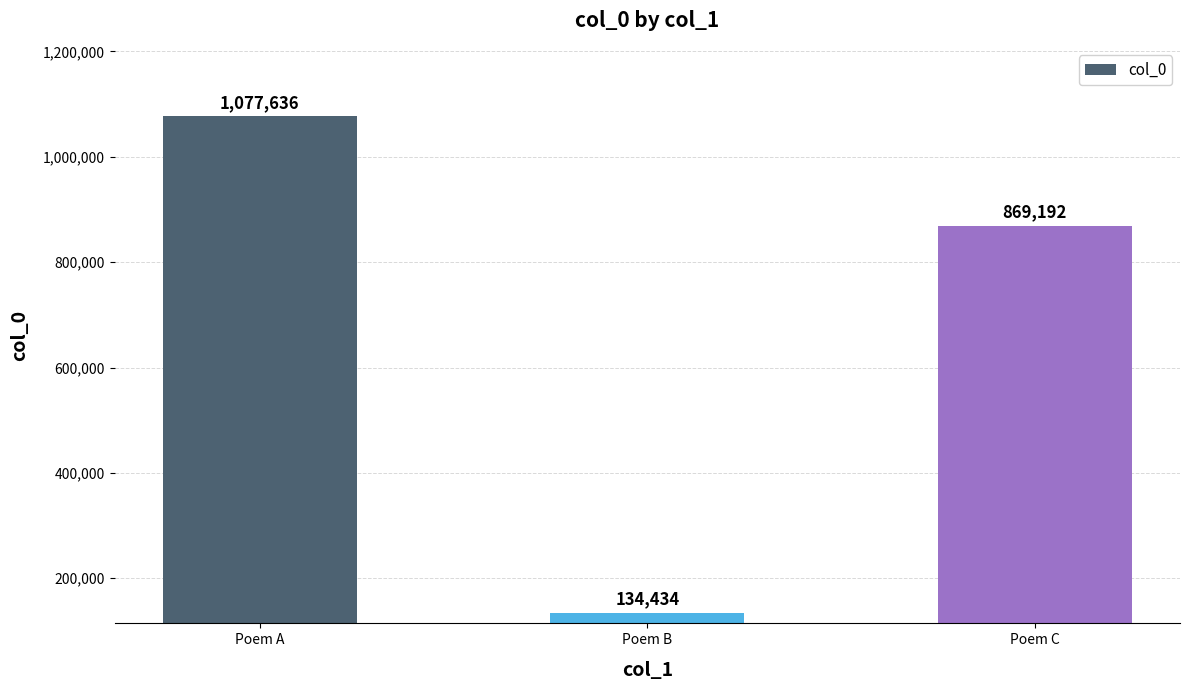

Rank the categories by value from highest to lowest.

Poem A, Poem C, Poem B